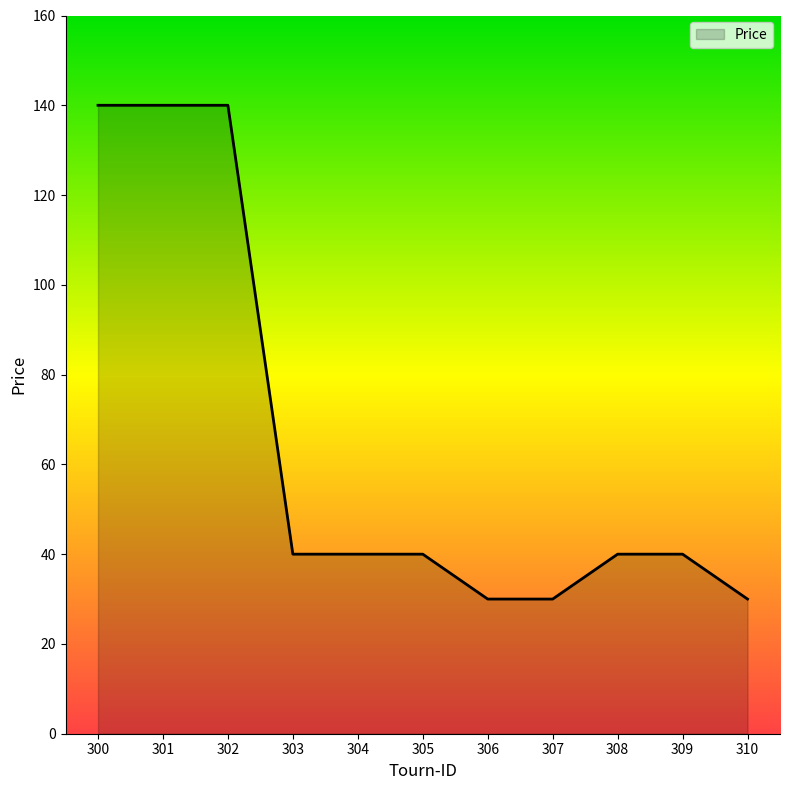

What is the difference between the maximum and minimum values?

110